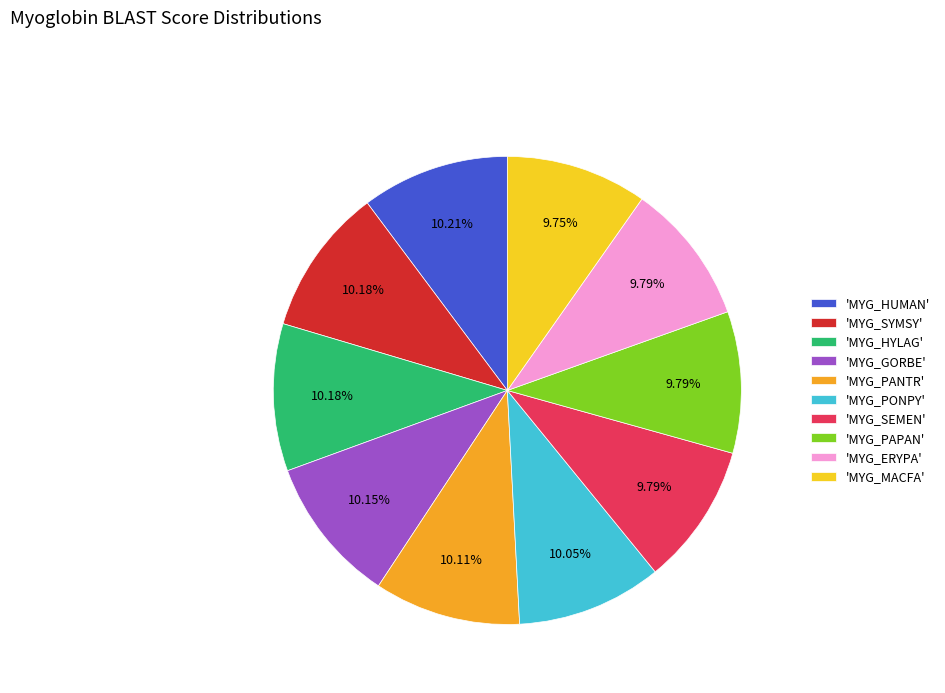

How many segments does this pie chart have?

10